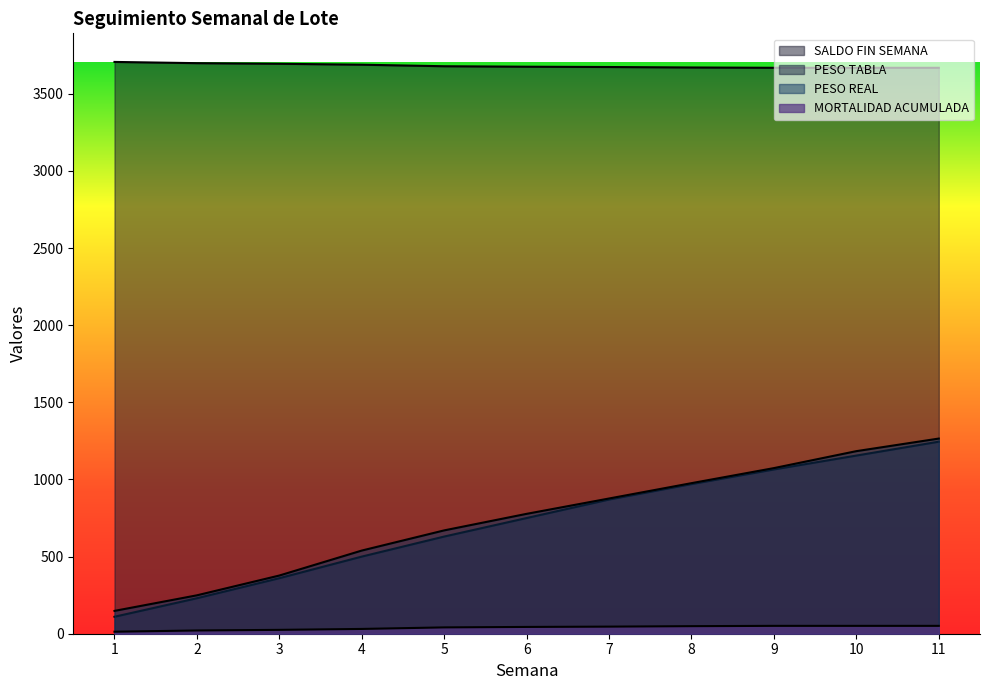

The MORTALIDAD ACUMULADA series shows 49.0 at 8. True or false?

True